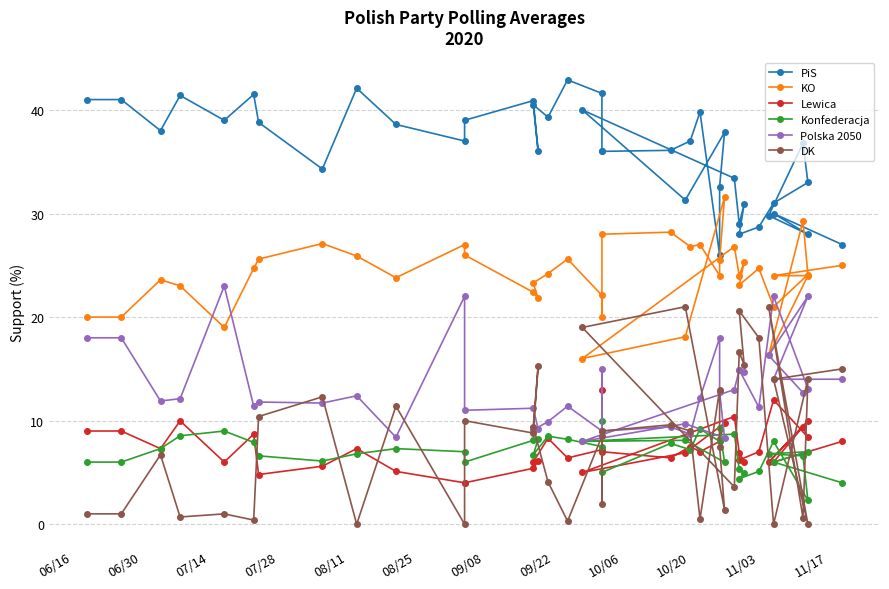

What is the difference between the second highest and second lowest values in the Konfederacja series?

5.3